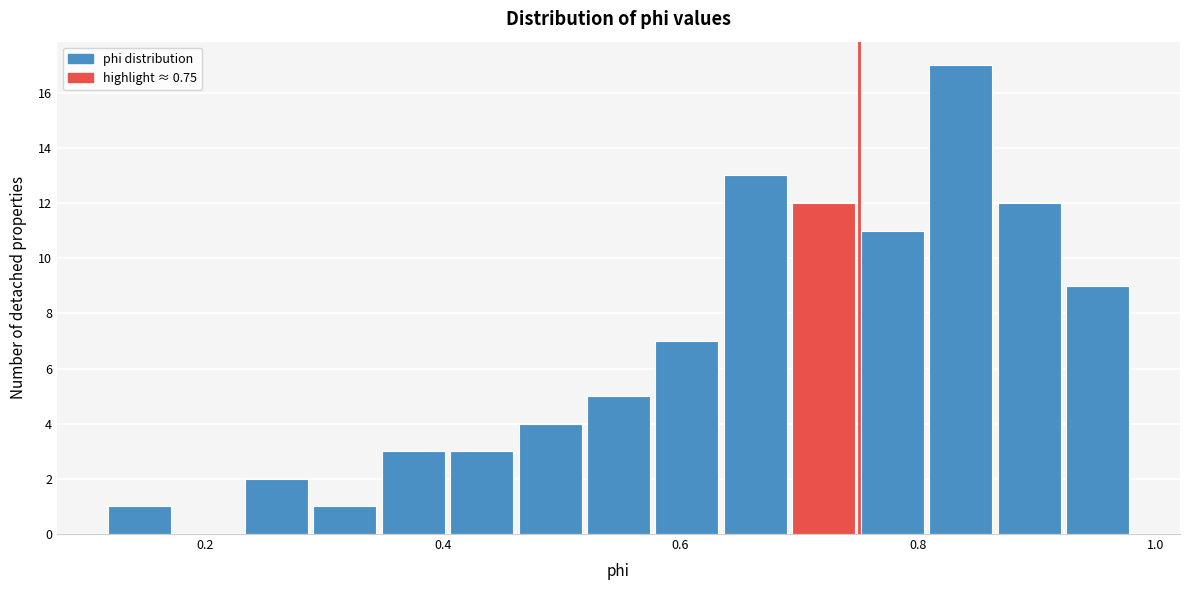

Around what value on the x-axis is the tallest bar? Give the approximate position of its centre, as read against the axis.

0.84